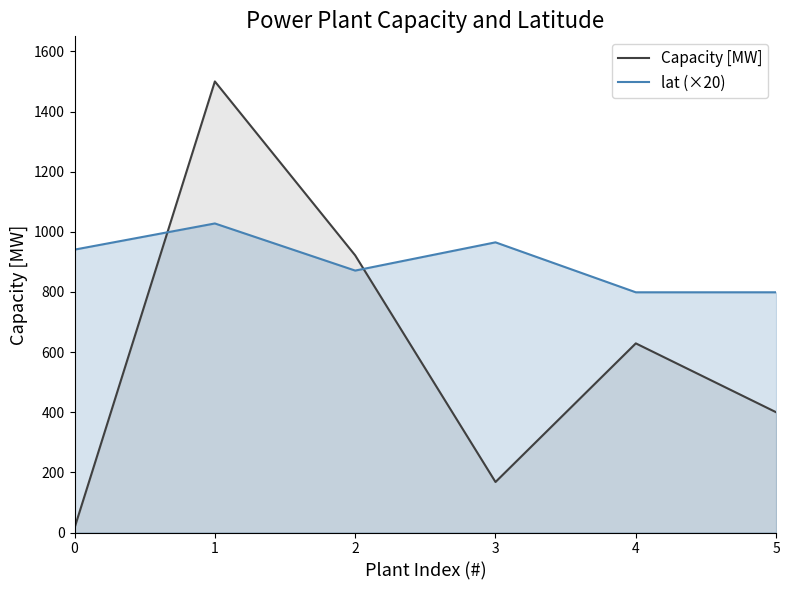

What is the sum of all lat (×20) values?

5402.2